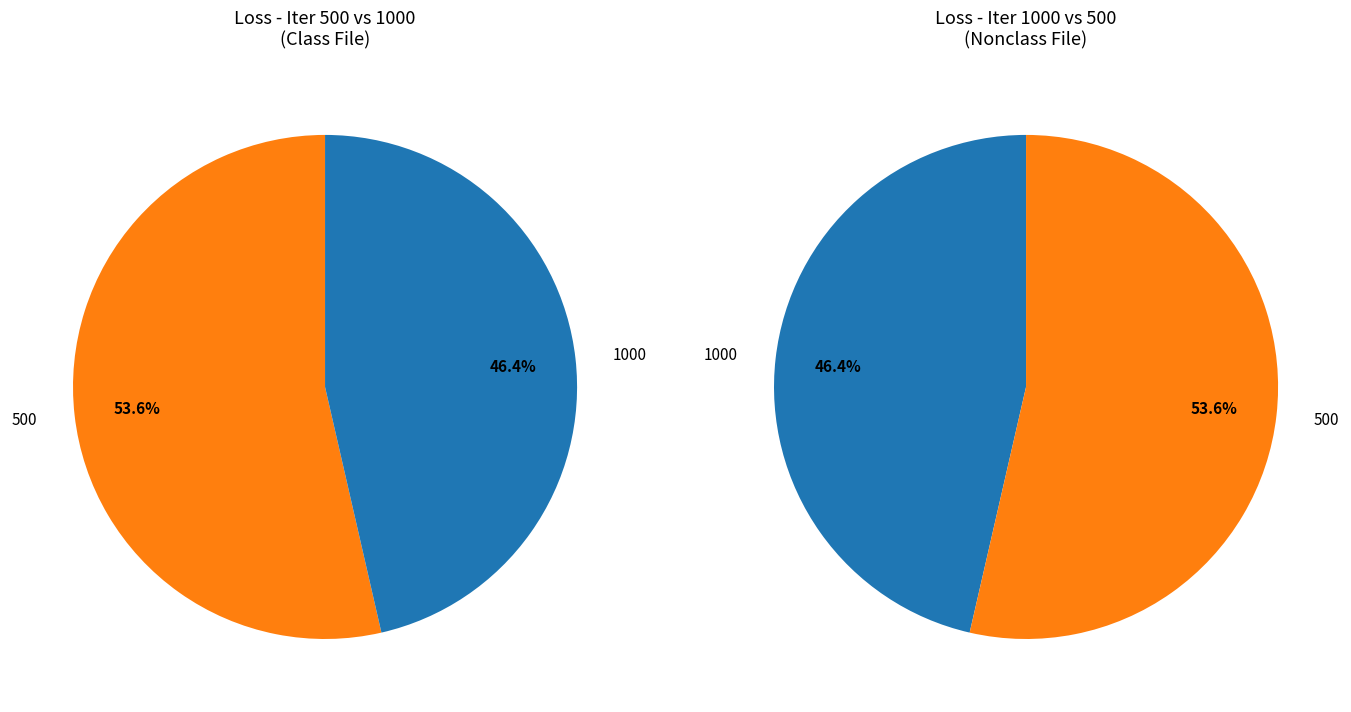

To the nearest percent, what is the average slice percentage?

50%